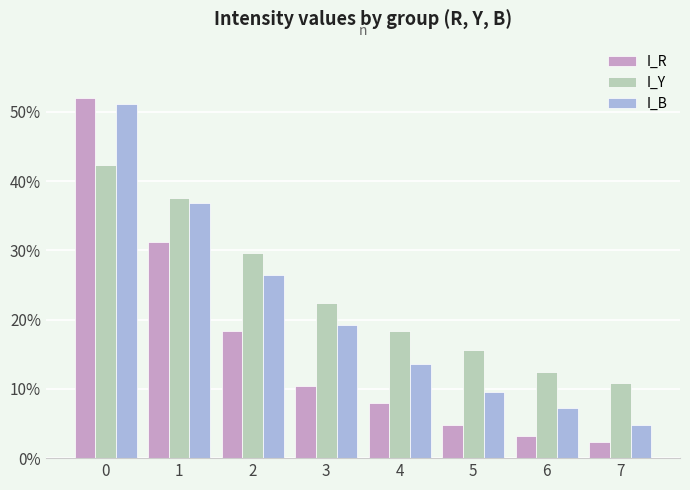

Does the chart contain any negative values?

No